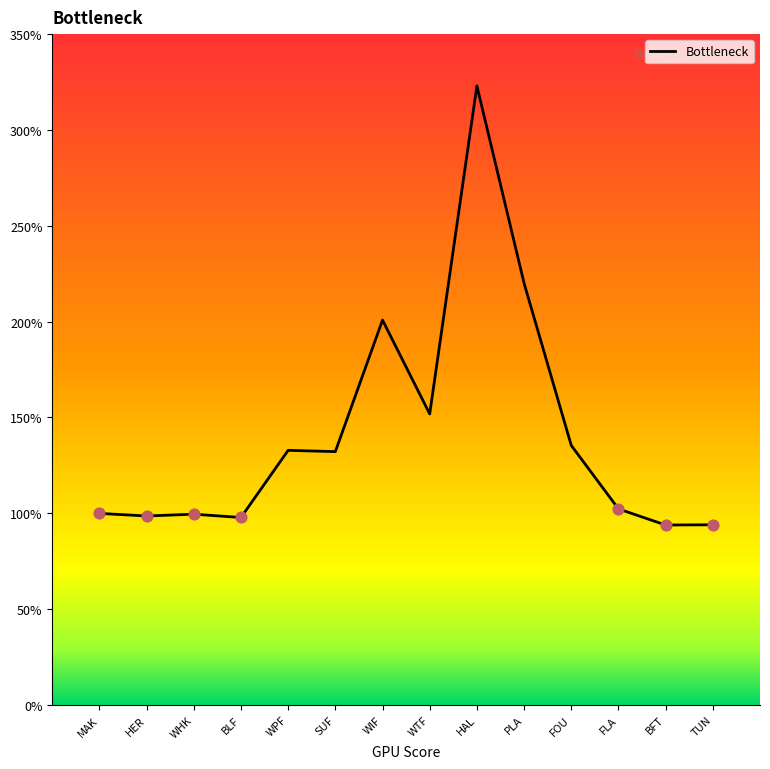

Which has a higher value, WIF or TUN?

WIF